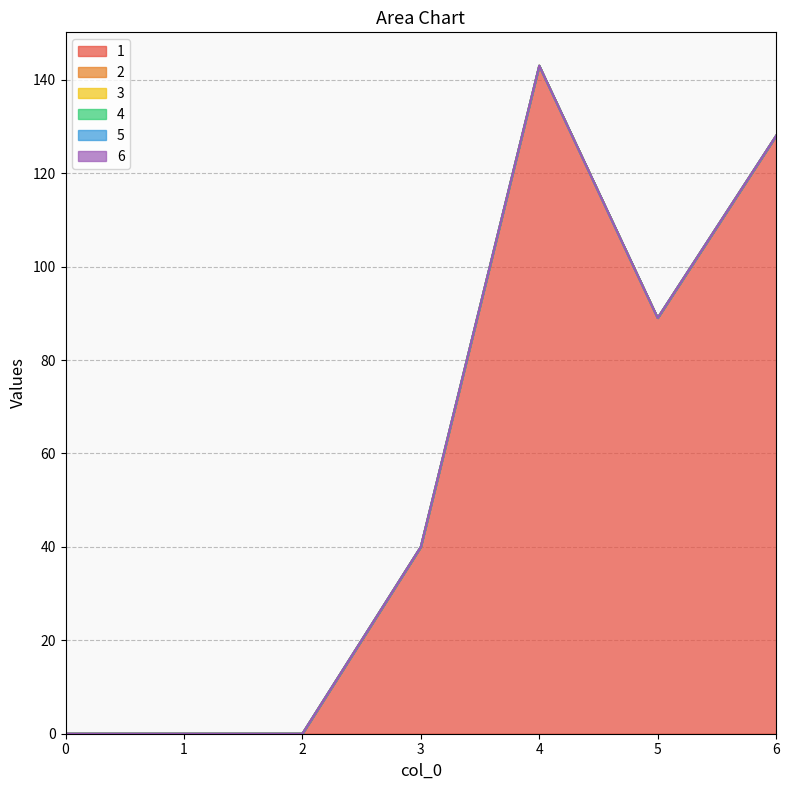

True or false: 6 has more than 2 points higher than both neighbors.

False